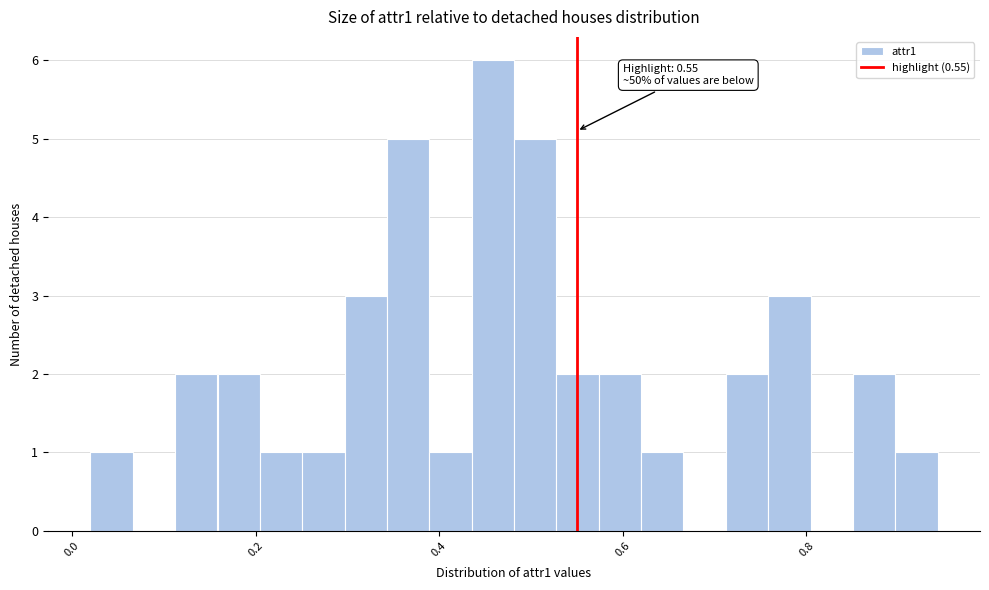

Read against the x-axis, roughly where is the centre of the tallest bar?

0.46